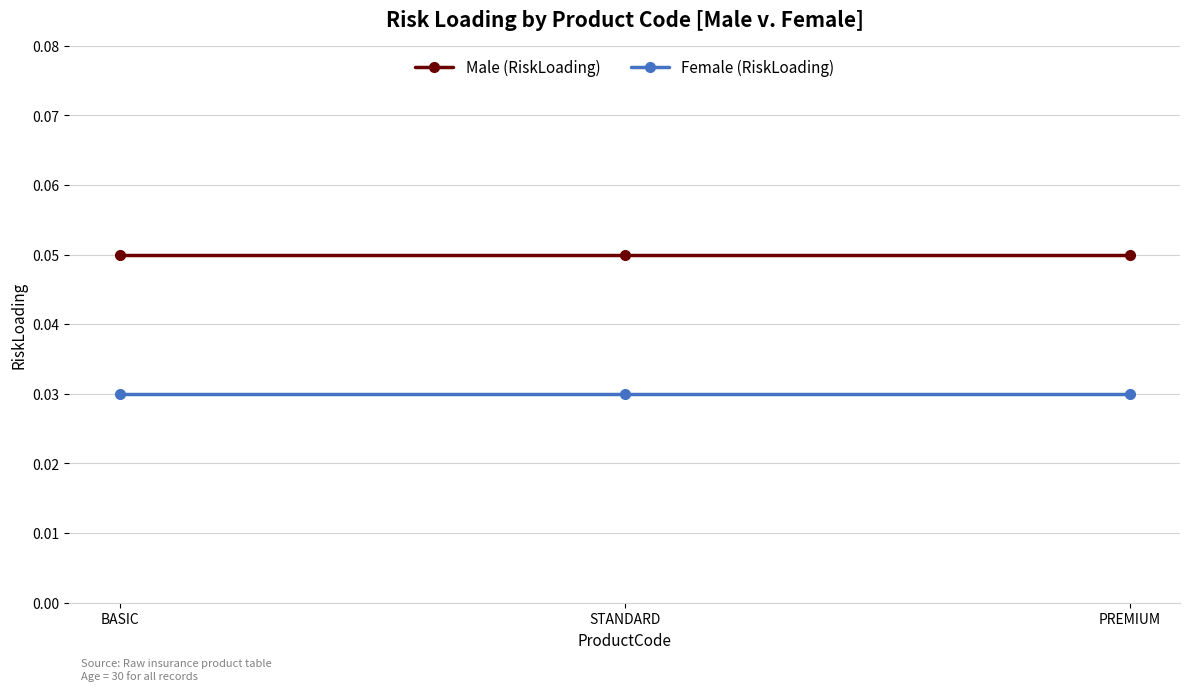

Rank the series at STANDARD from highest to lowest value.

Male (RiskLoading), Female (RiskLoading)